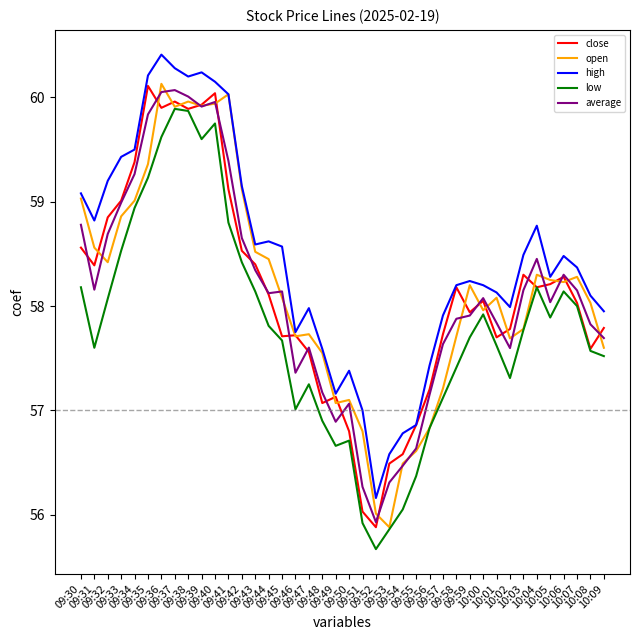

The value of high at 10:08 is 58.1. True or false?

True